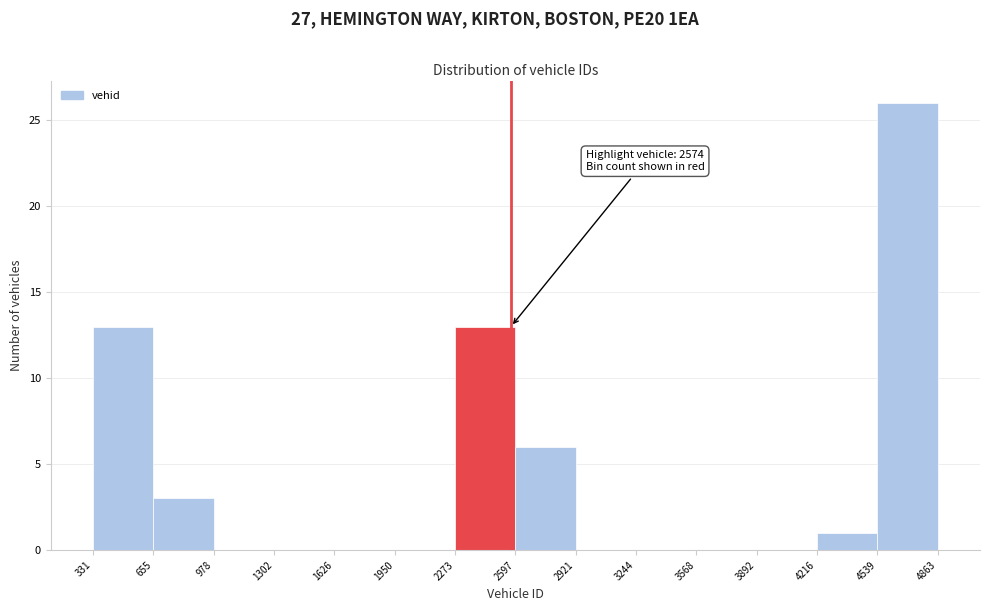

Which range on the x-axis has the tallest bar?

4539 to 4863